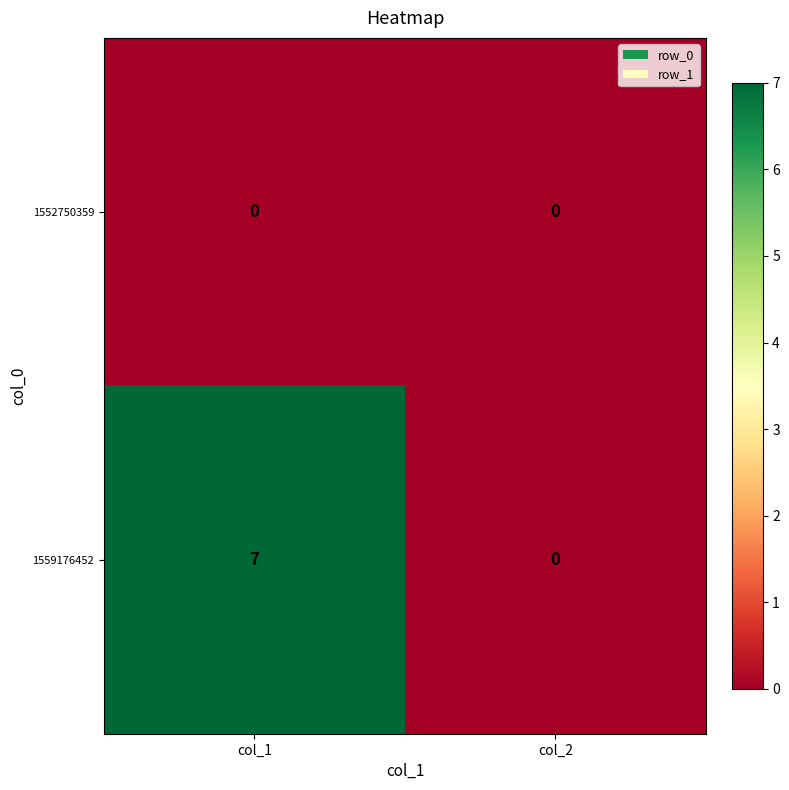

What is the average value of the 1559176452 series?

4